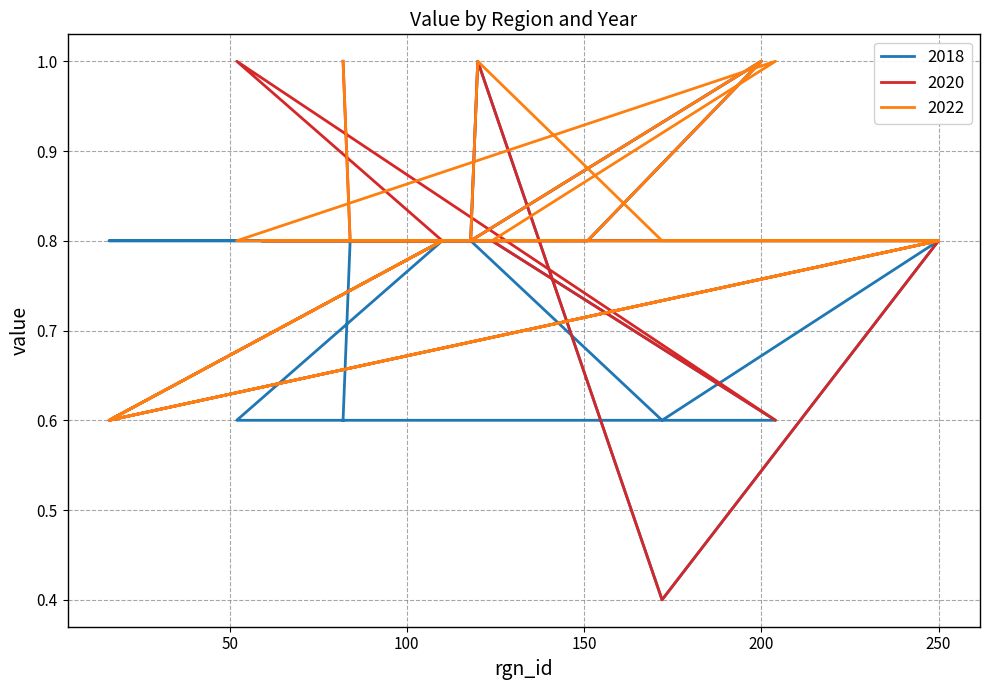

The 2020 series shows 0.3 at 250. True or false?

False